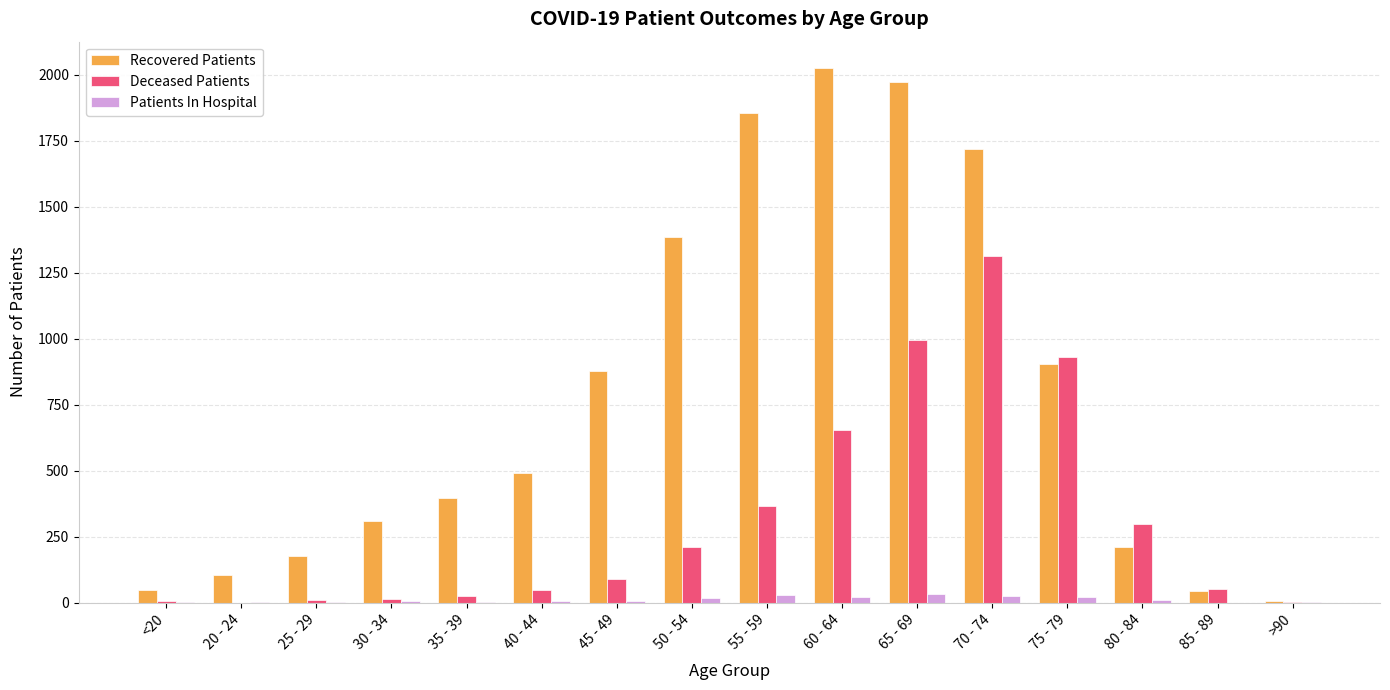

How many categories are shown in the chart?

16